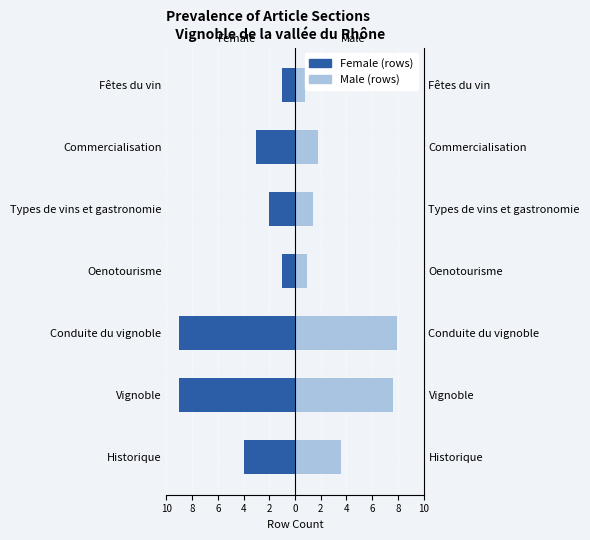

What is the spread (max minus min) of values at Commercialisation?

4.8